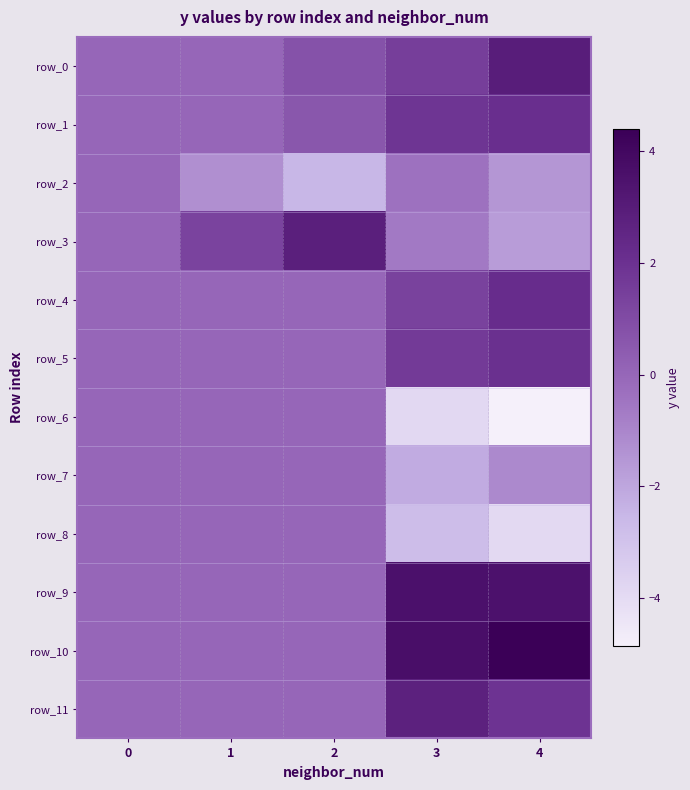

Reading left to right, extract all data points from this chart.

row_0: 0=0.0	1=0.0	2=0.7	3=1.5	4=2.9
row_1: 0=0.0	1=-0.0	2=0.6	3=1.8	4=2.1
row_2: 0=0.0	1=-1.3	2=-2.5	3=-0.3	4=-1.5
row_3: 0=0.0	1=1.3	2=2.8	3=-0.6	4=-1.7
row_4: 0=0.0	1=0.0	2=0.0	3=1.4	4=2.2
row_5: 0=0.0	1=0.0	2=0.0	3=1.6	4=2.0
row_6: 0=0.0	1=0.0	2=0.0	3=-3.9	4=-4.9
row_7: 0=0.0	1=0.0	2=0.0	3=-2.2	4=-1.1
row_8: 0=0.0	1=0.0	2=0.0	3=-2.8	4=-3.9
row_9: 0=0.0	1=0.0	2=0.0	3=3.5	4=3.5
row_10: 0=0.0	1=0.0	2=0.0	3=3.6	4=4.4
row_11: 0=0.0	1=0.0	2=0.0	3=2.8	4=1.9